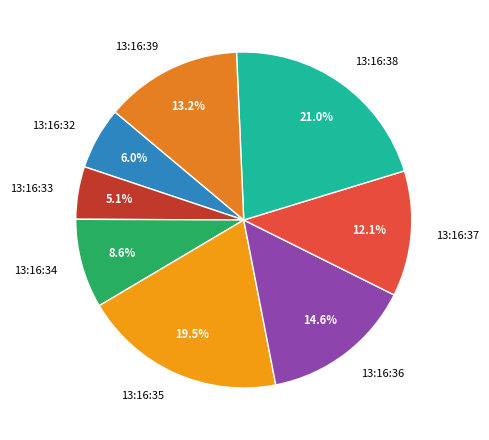

What percentage is the 13:16:34 slice, to the nearest percent?

9%